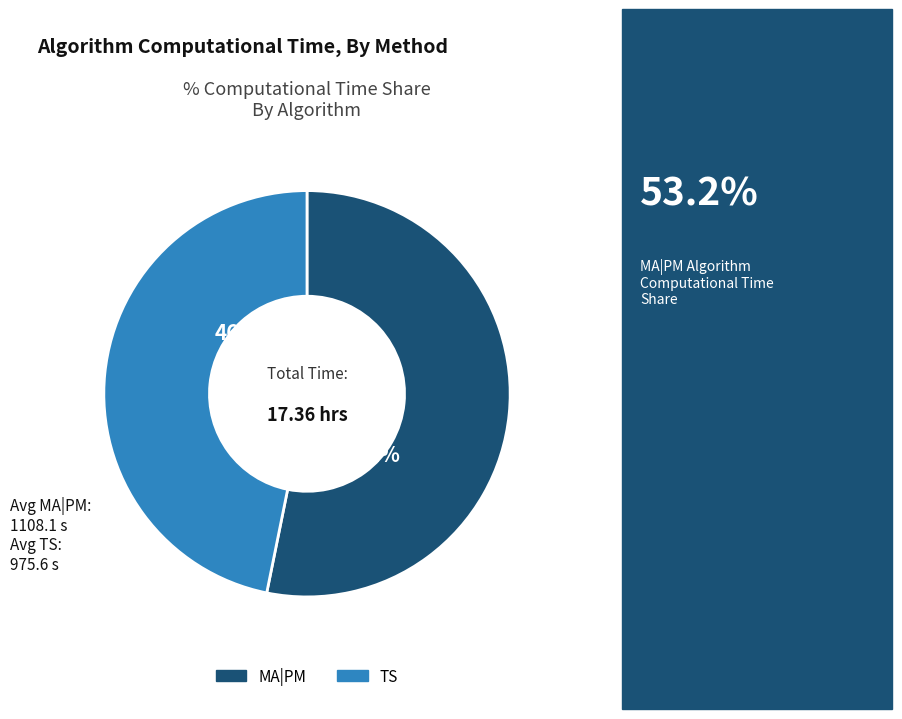

Does any single category account for the majority?

Yes